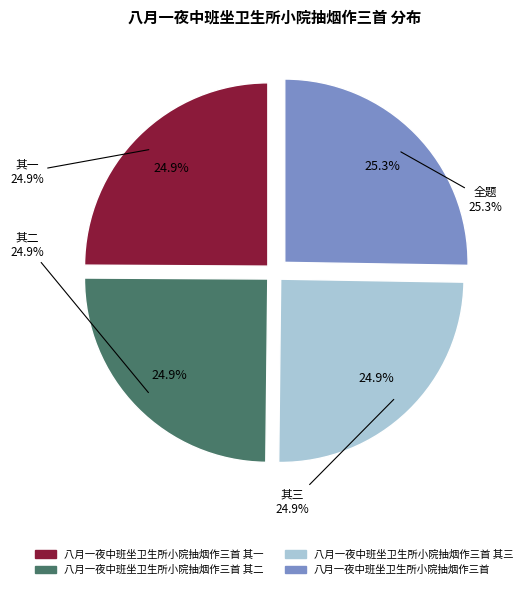

To the nearest percent, what percentage of the pie is 八月一夜中班坐卫生所小院抽烟作三首 其二?

25%